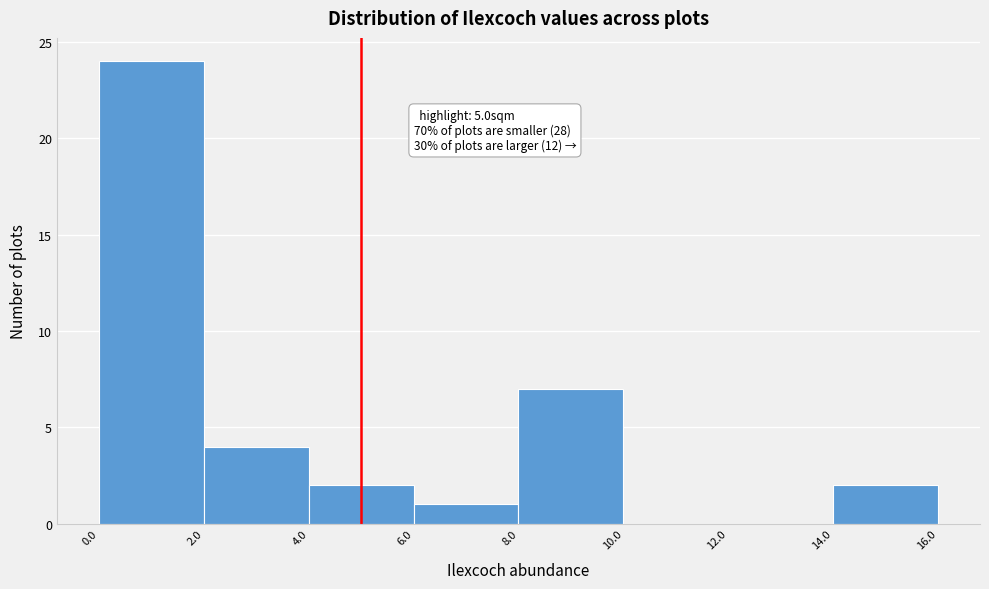

Over which range of the x-axis is the bar tallest?

0.0 to 2.0